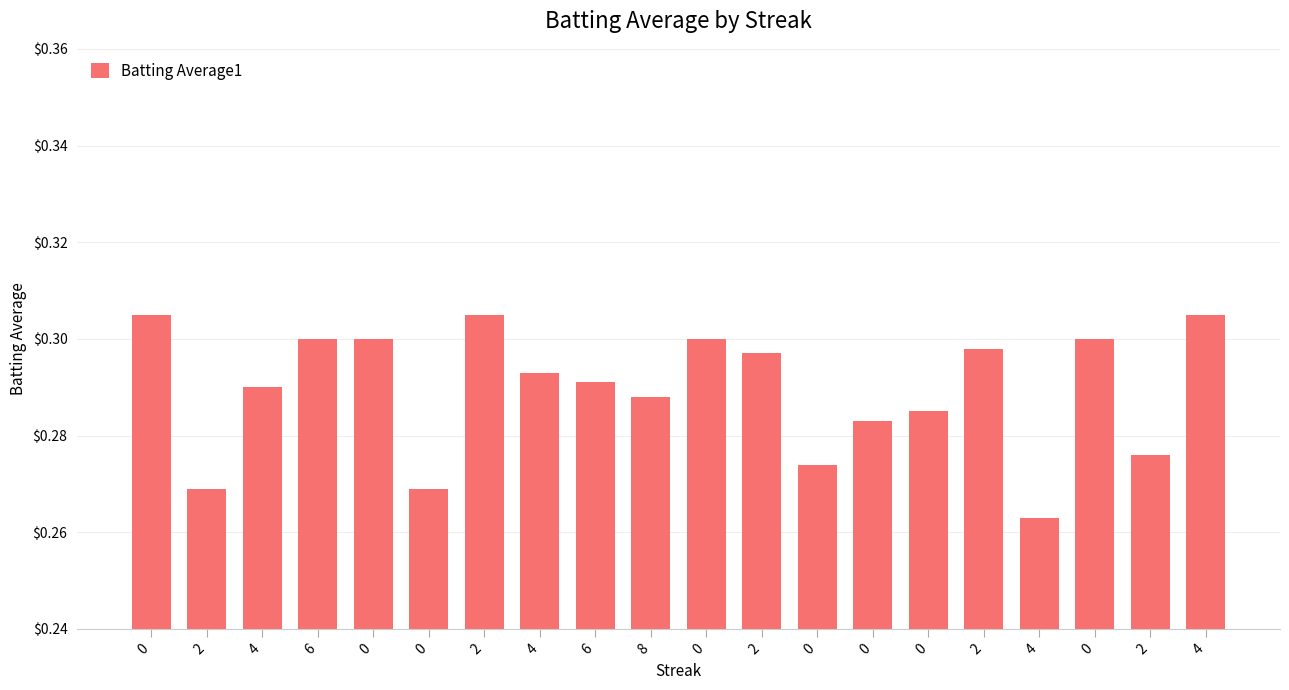

Rank the categories by value from highest to lowest.

0, 2, 4, 6, 0, 0, 0, 2, 2, 4, 6, 4, 8, 0, 0, 2, 0, 2, 0, 4